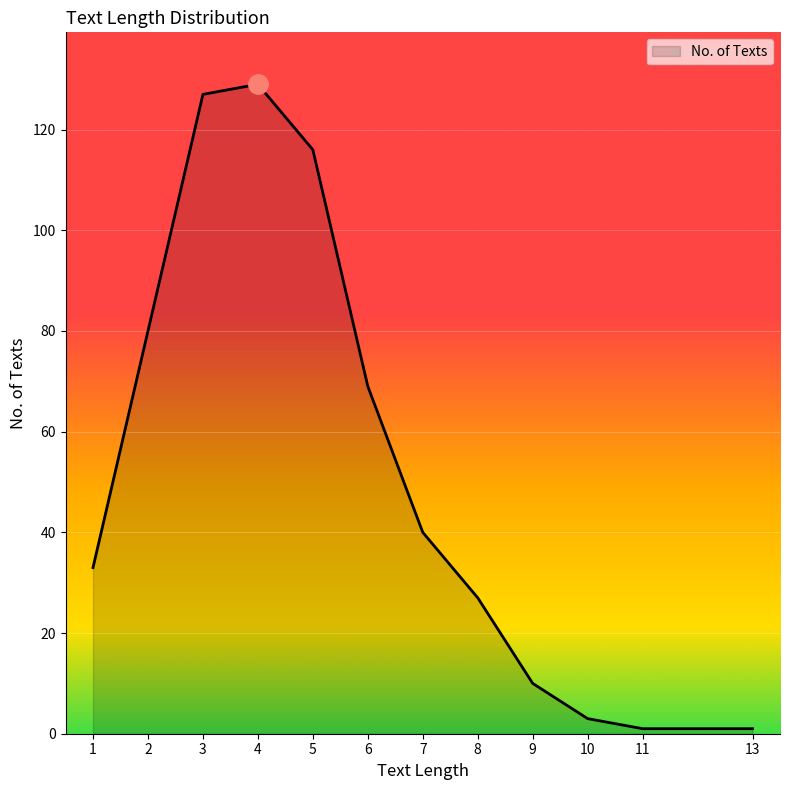

What is the maximum value shown in the chart?

129